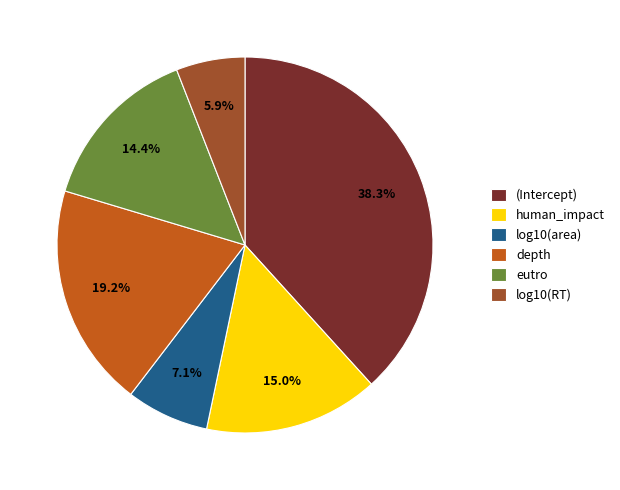

Which slice is the largest?

(Intercept)